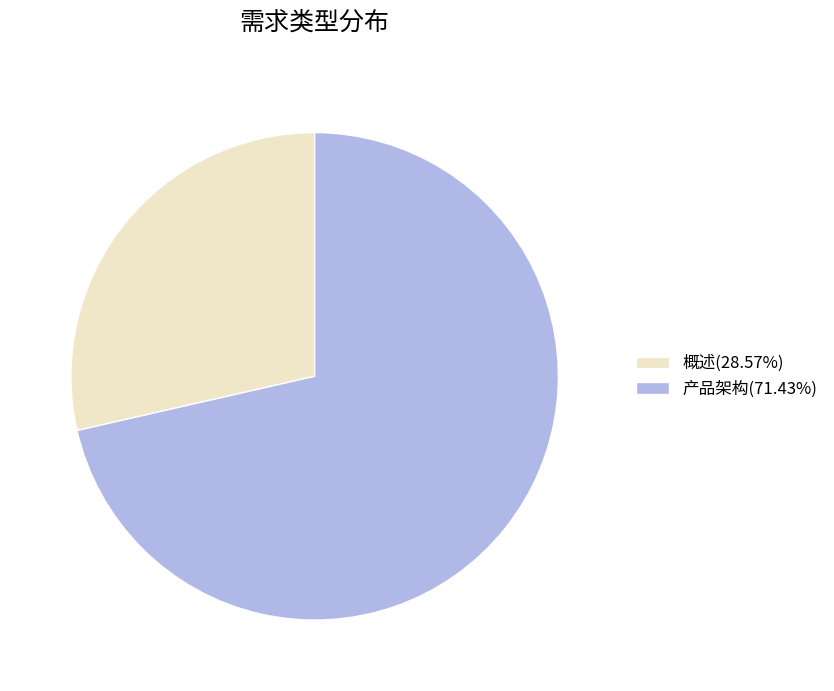

Approximately how many times larger is the value at 概述(28.57%) compared to 产品架构(71.43%)?

0.4